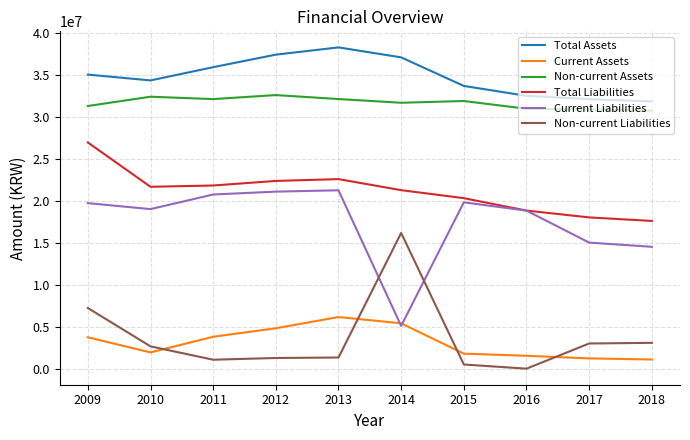

What is the sum of the Current Assets values at 2009 and 2013?

9897118